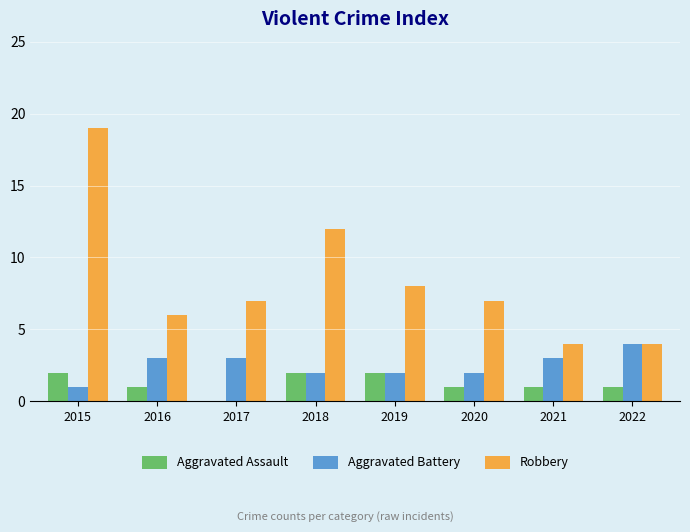

Count the number of data series in this chart.

3